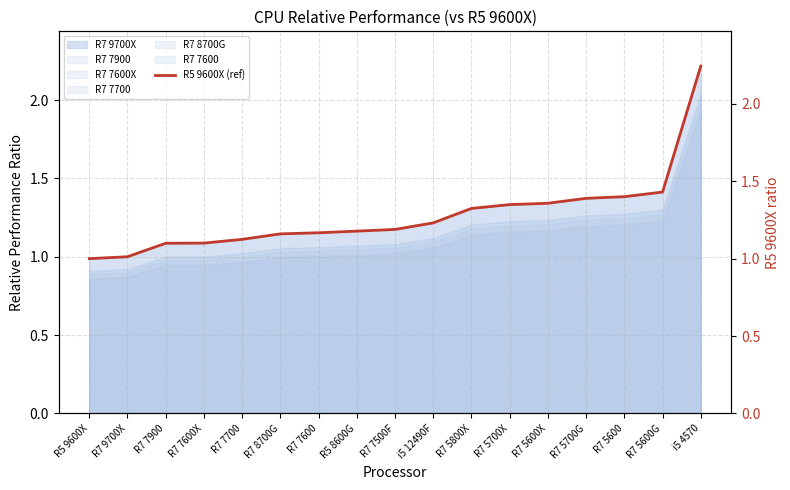

List the labels in order of value, smallest first.

R5 9600X, R7 9700X, R7 7900, R7 7600X, R7 7700, R7 8700G, R7 7600, R5 8600G, R7 7500F, i5 12490F, R7 5800X, R7 5700X, R7 5600X, R7 5700G, R7 5600, R7 5600G, i5 4570